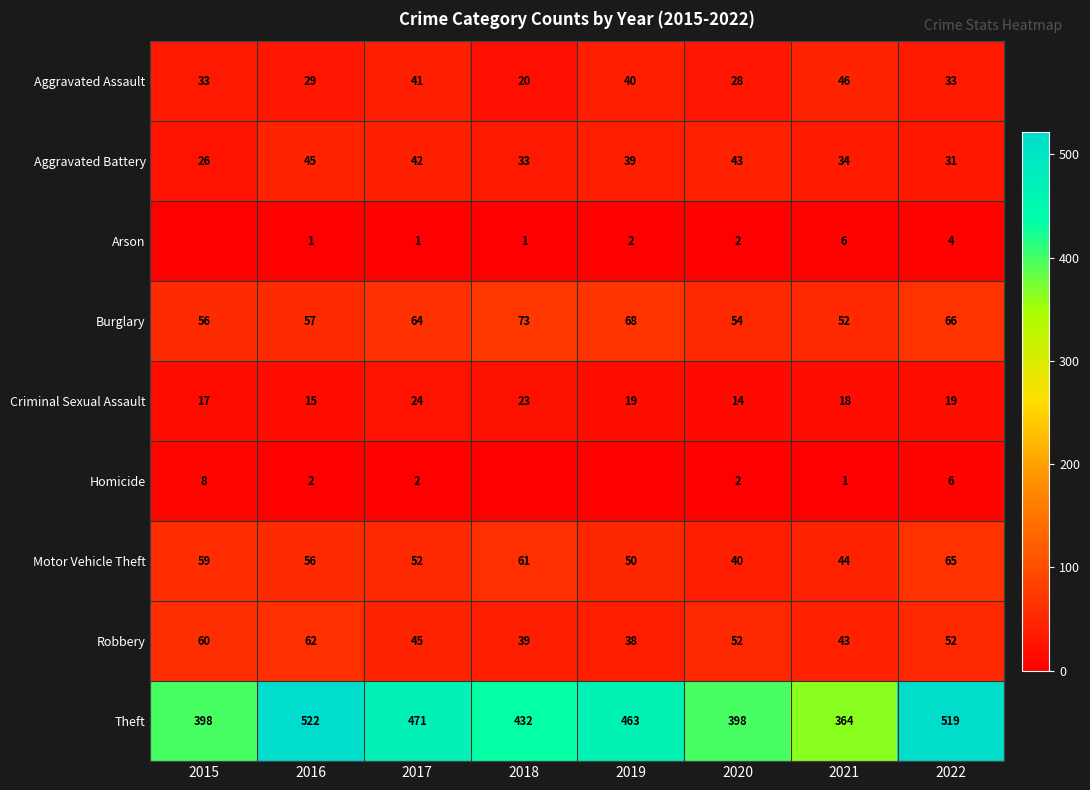

Between 2016 and 2017, which is larger?

2017